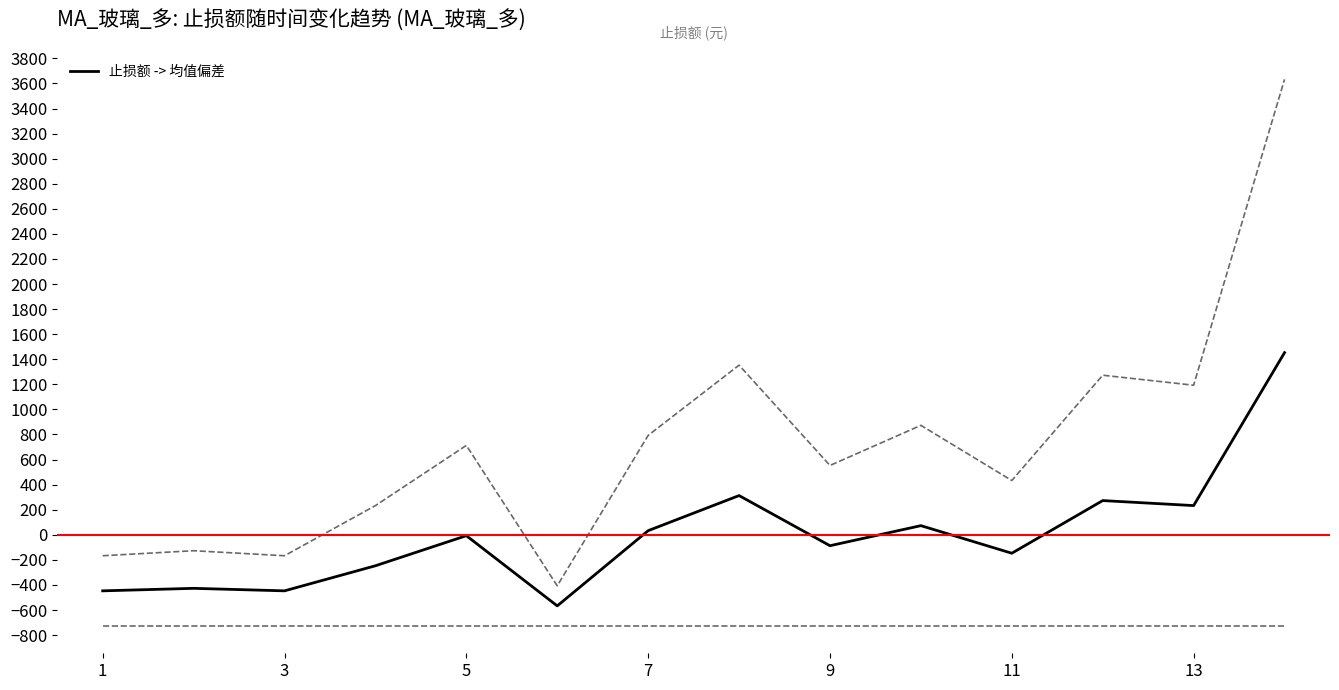

How many lines are shown in the chart?

1